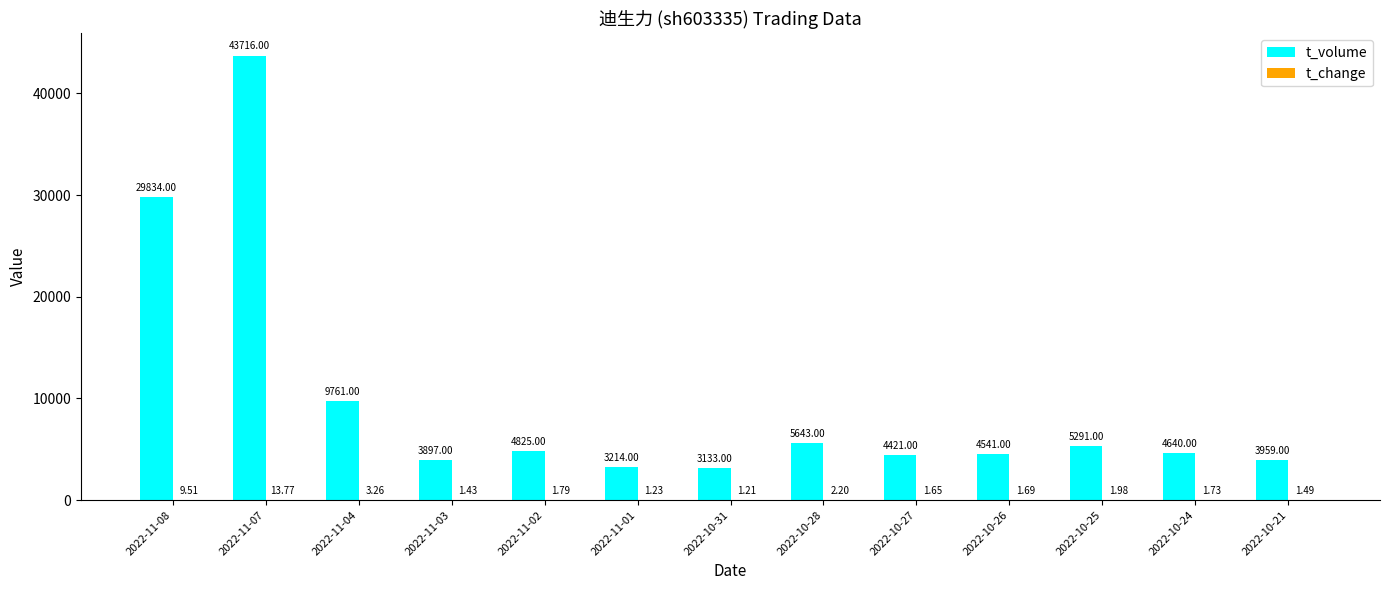

Which series changed the most between 2022-11-04 and 2022-10-27?

t_volume